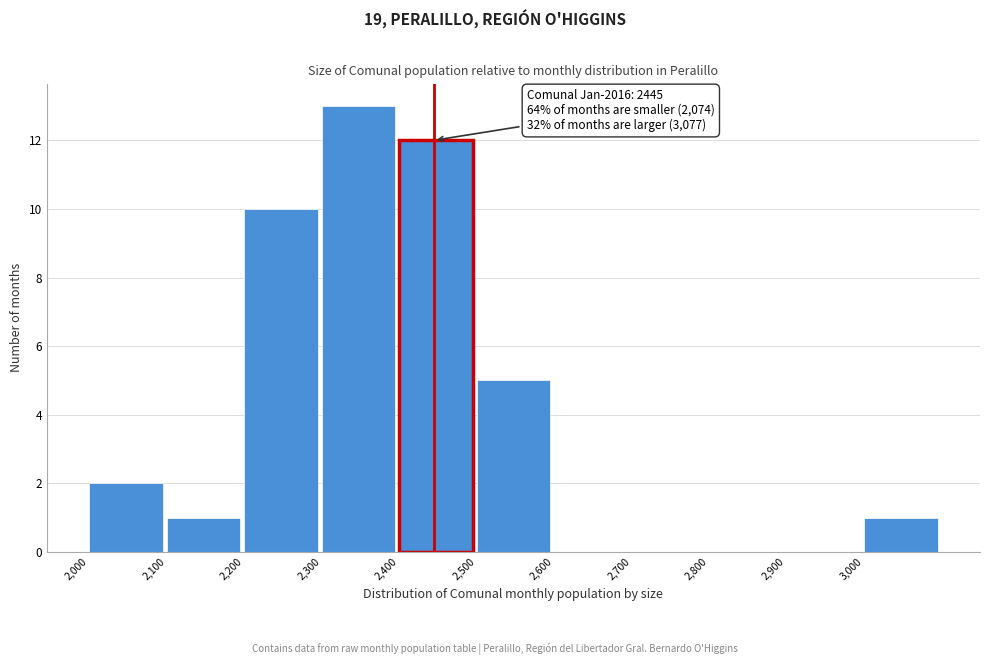

Which range on the x-axis has the tallest bar?

2300 to 2400